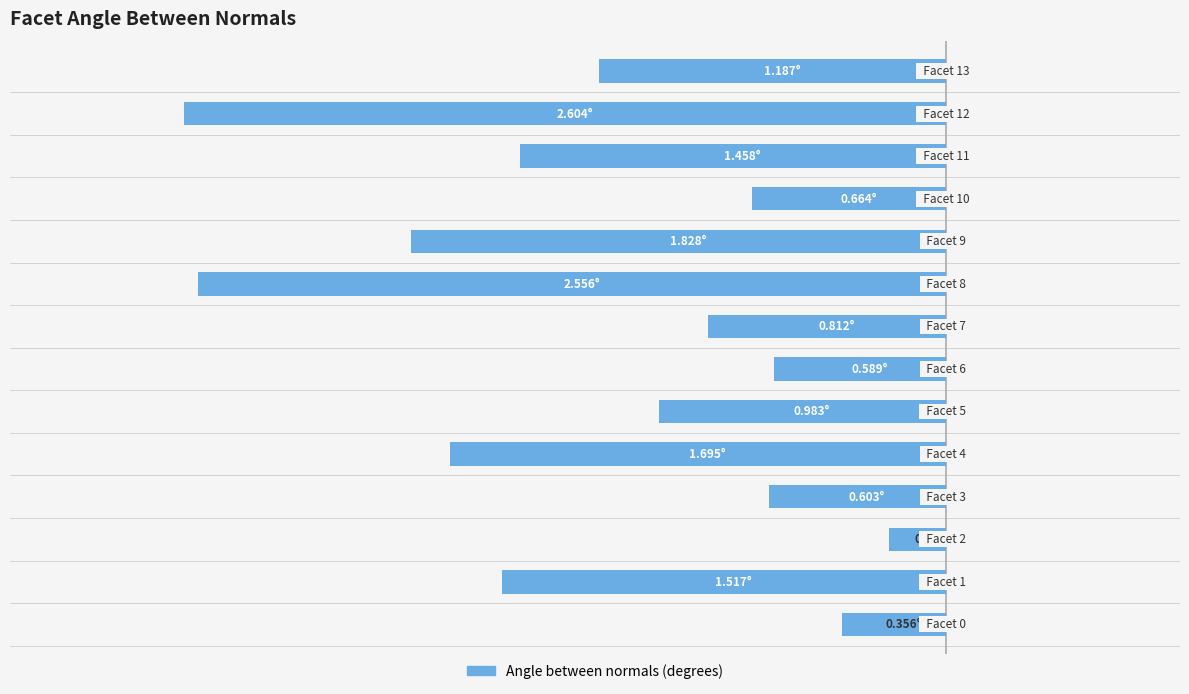

Are the bars horizontal?

Yes